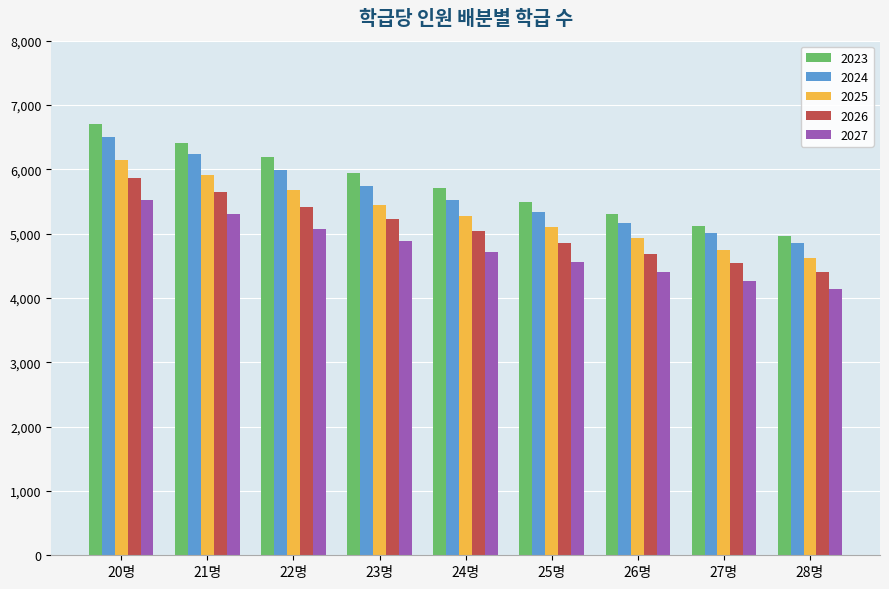

Reading left to right, what are all the values shown in this chart?

2023: 6699	6411	6184	5946	5707	5498	5309	5123	4966
2024: 6507	6239	5986	5739	5529	5329	5169	5005	4859
2025: 6150	5911	5676	5439	5282	5109	4932	4750	4623
2026: 5868	5642	5422	5225	5038	4847	4681	4540	4404
2027: 5516	5299	5074	4879	4714	4554	4405	4266	4134